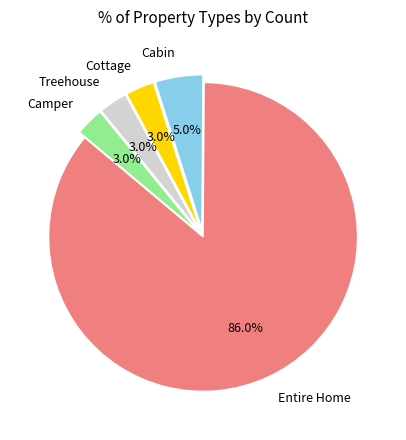

To the nearest percent, what is the difference between the Treehouse and Cabin slice percentages?

2%